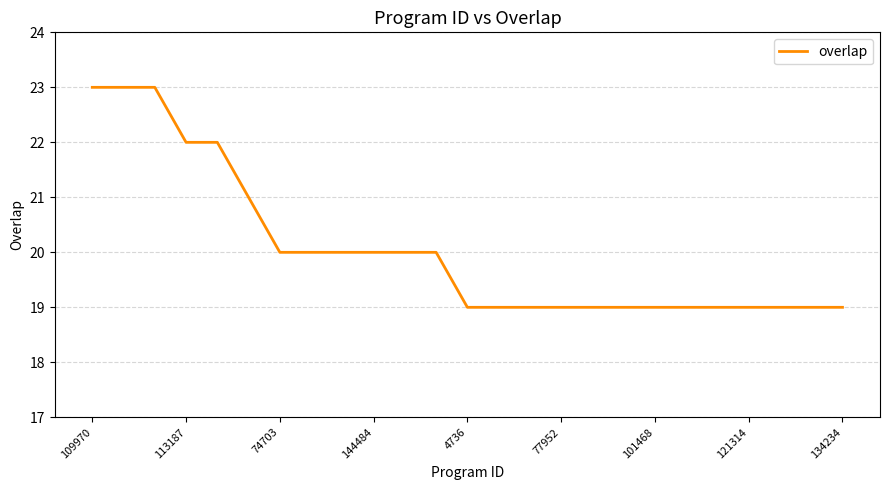

What is the minimum value shown in the chart?

19